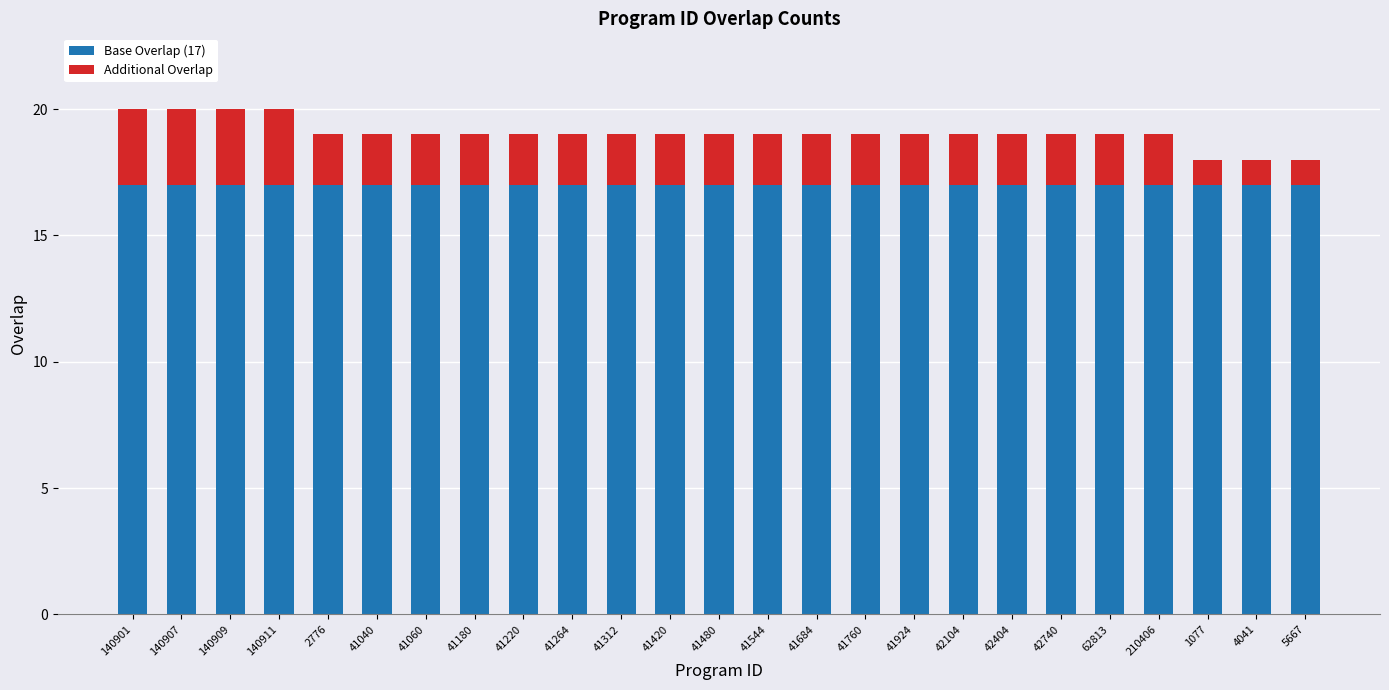

The value of Base Overlap (17) at 42404 is 22. True or false?

False